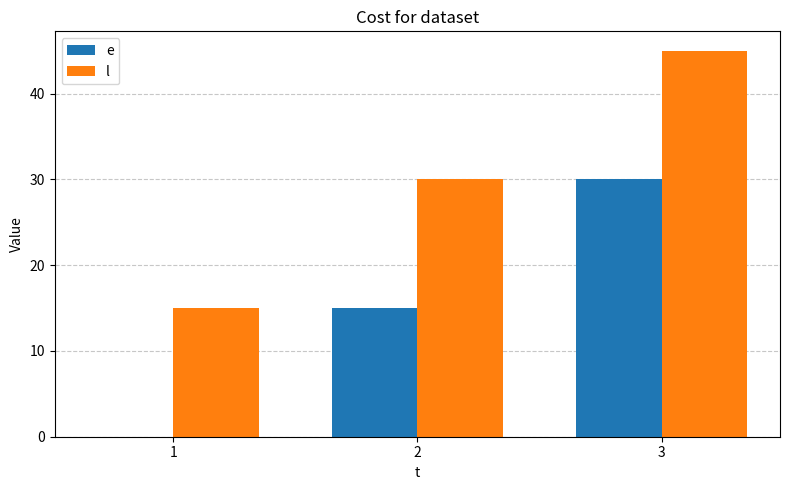

How many groups of bars are there?

3